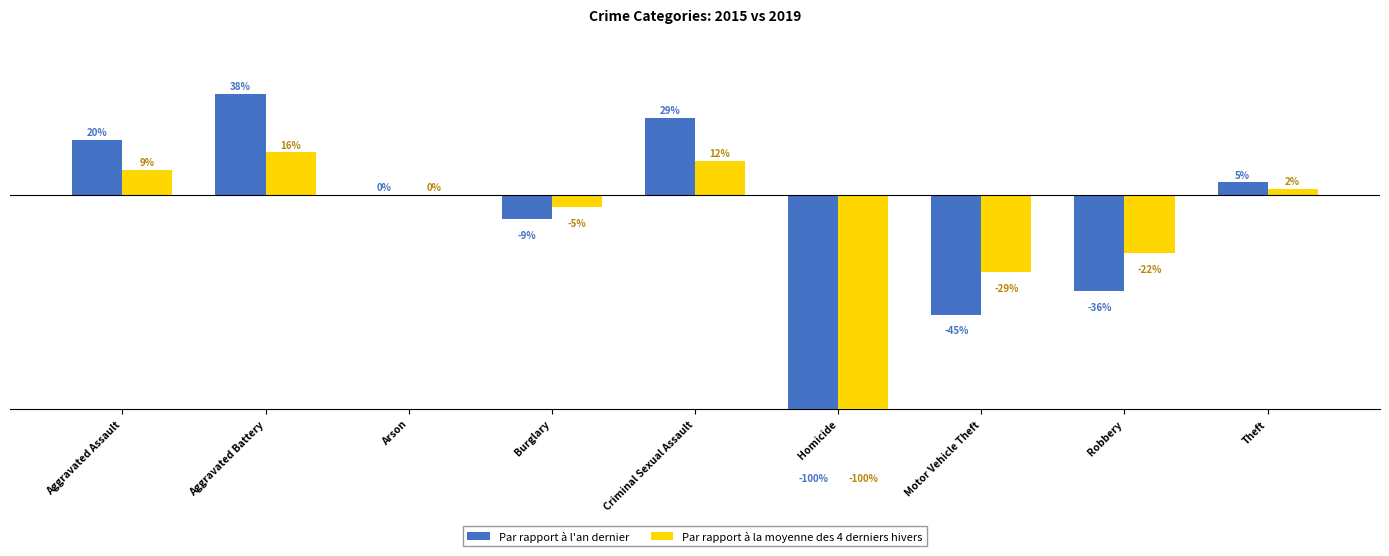

What is the label of the 1st bar from the left?

Aggravated Assault